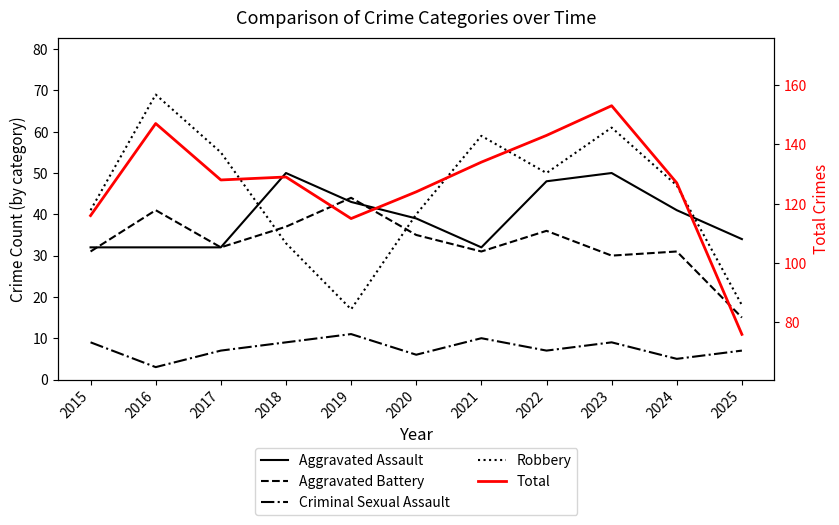

What is the greatest value displayed?

153